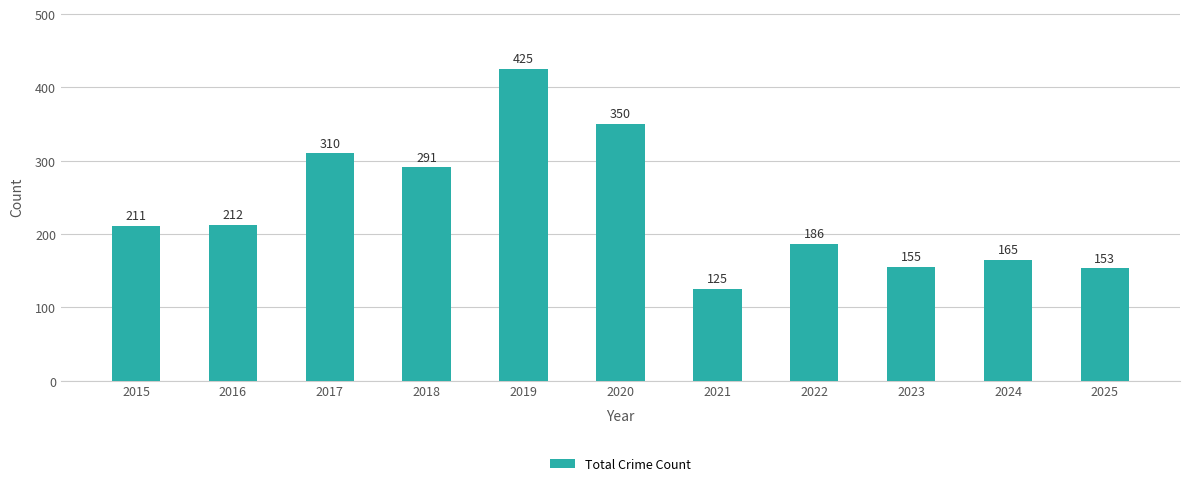

Is it true that the value at 2016 is 295?

False